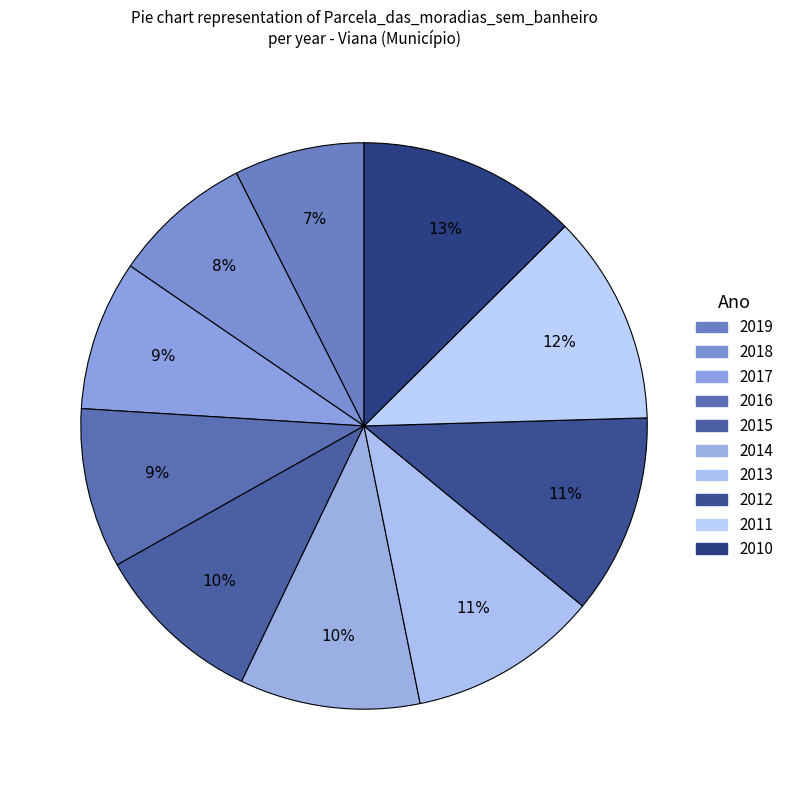

True or false: 2013 accounts for 11% of the total.

True